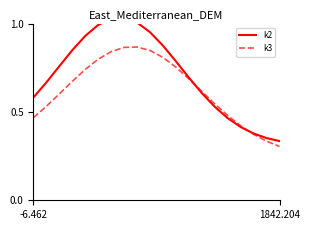

After their last crossing, which series has the higher values: k3 or k2?

k2